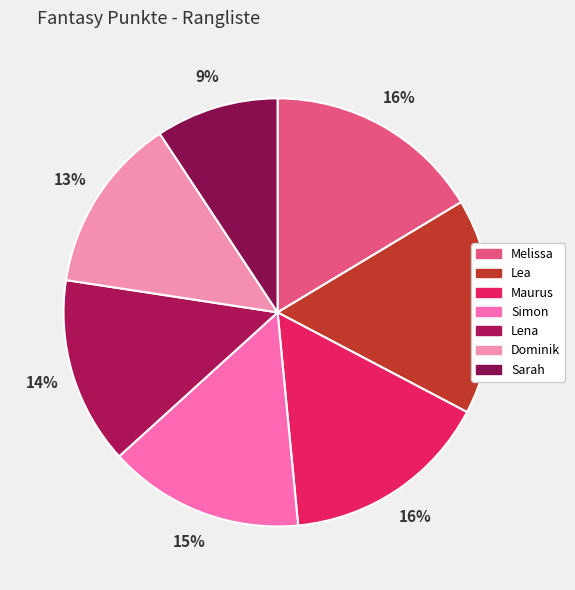

Do Maurus and Lea together represent more than half of the pie?

No